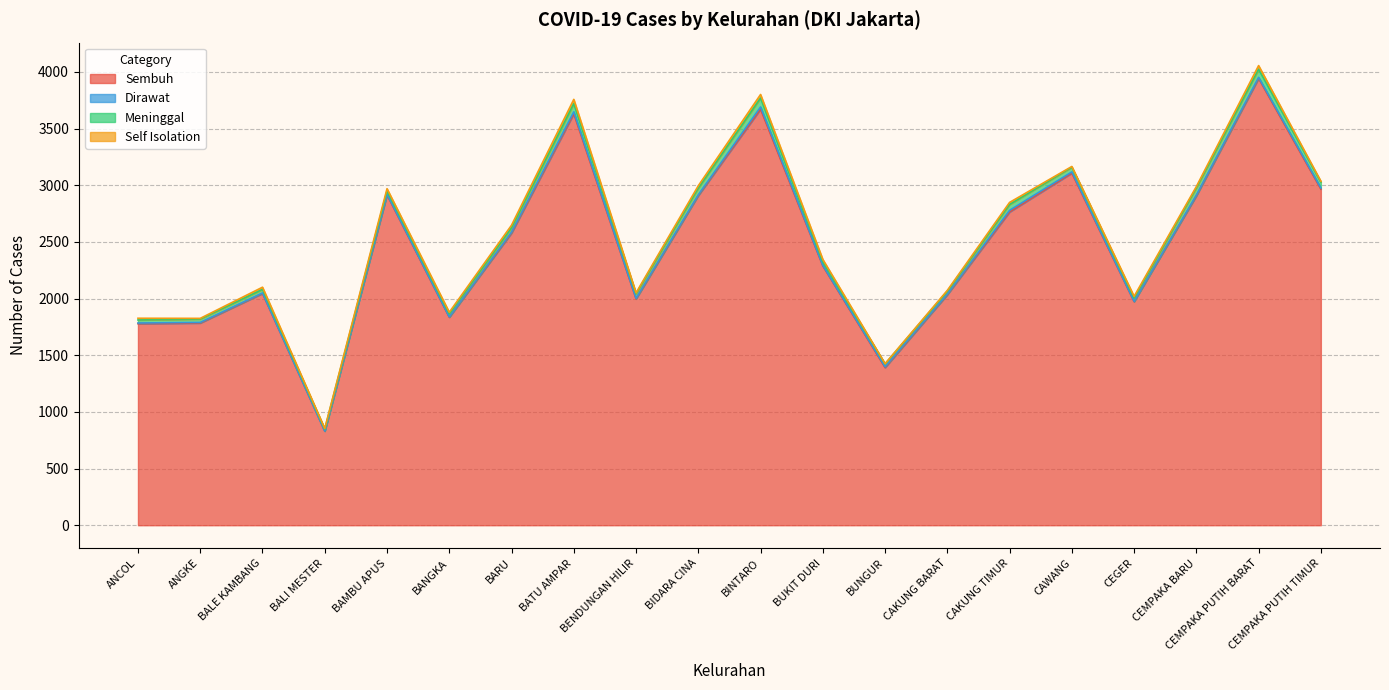

What is the difference between the highest and lowest values at BUNGUR?

1389